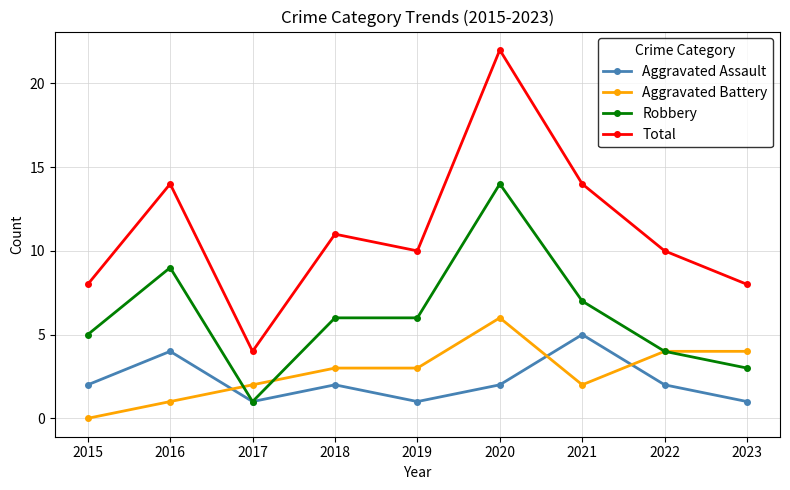

How many values in the Aggravated Battery series are below 3?

4